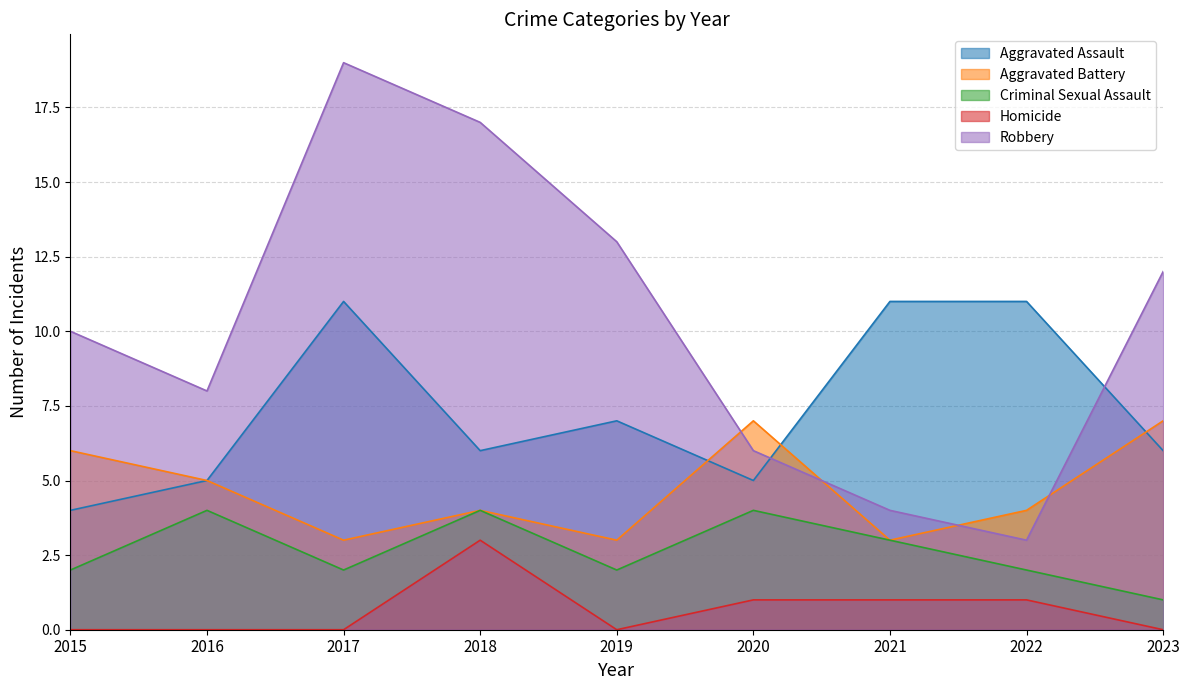

At which category does Criminal Sexual Assault reach its first local valley?

2017